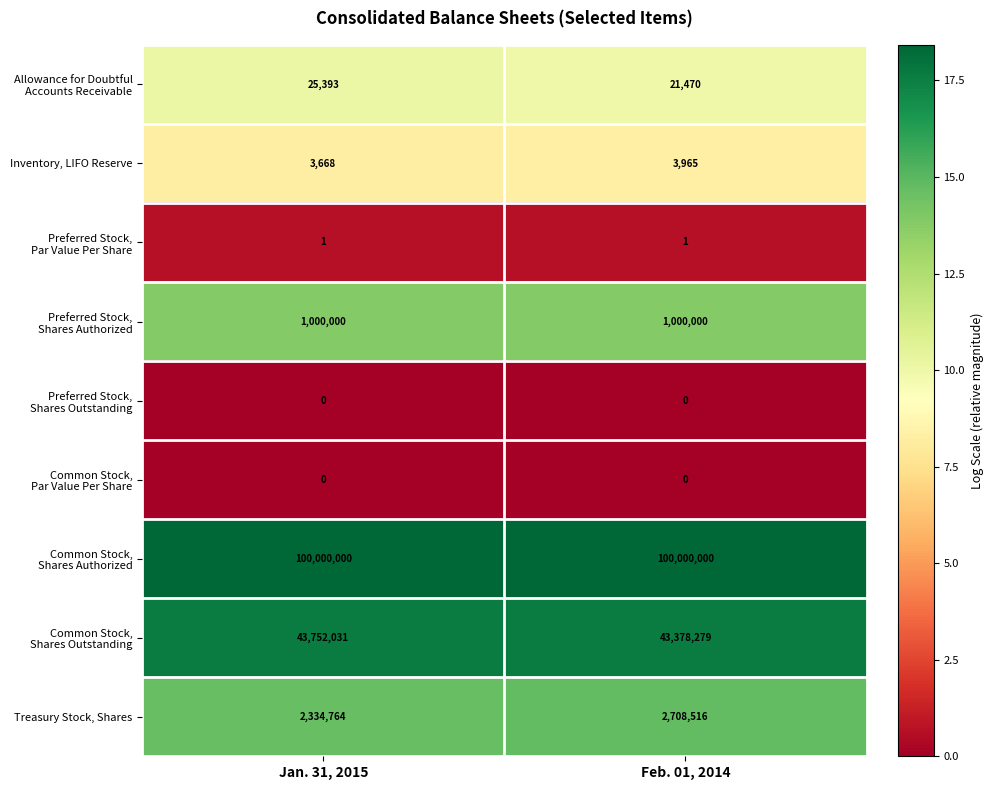

List the labels in order of Inventory, LIFO Reserve value, smallest first.

Jan. 31, 2015, Feb. 01, 2014